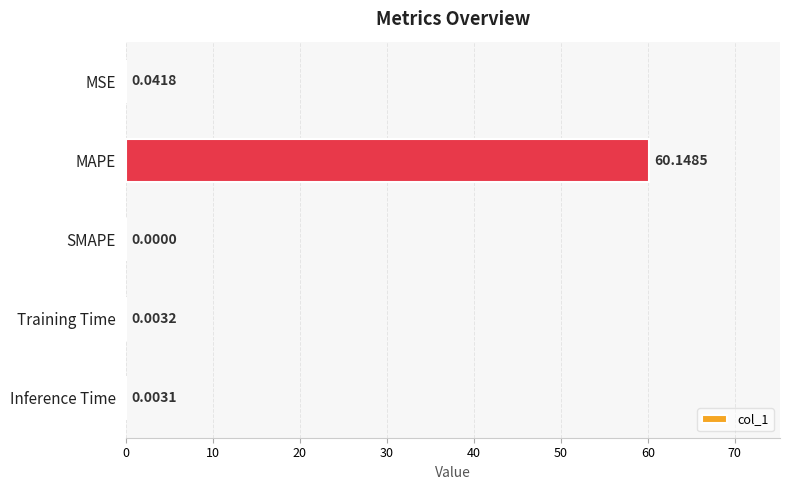

Between Inference Time and MAPE, which is larger?

MAPE